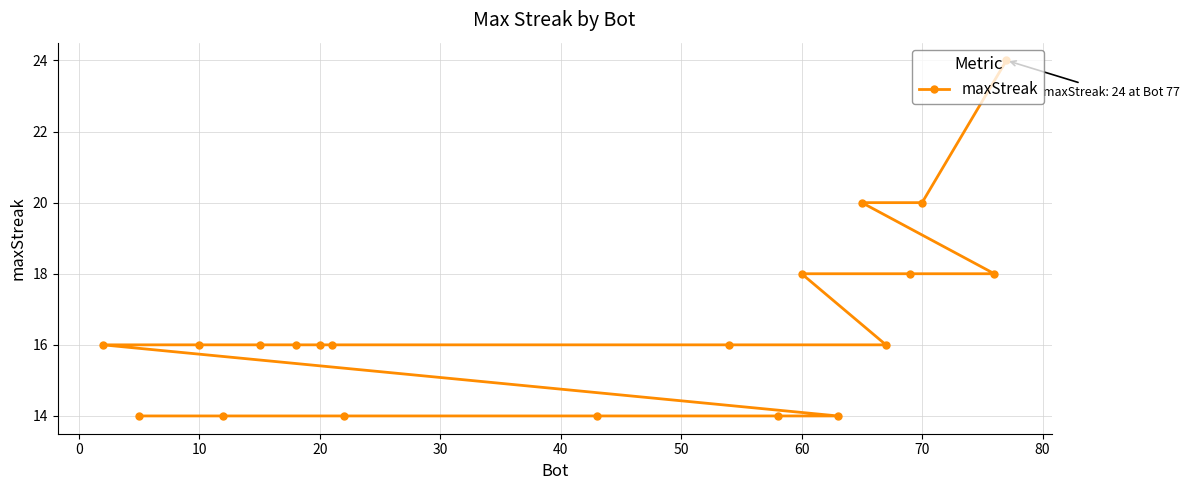

What is the minimum value shown in the chart?

14